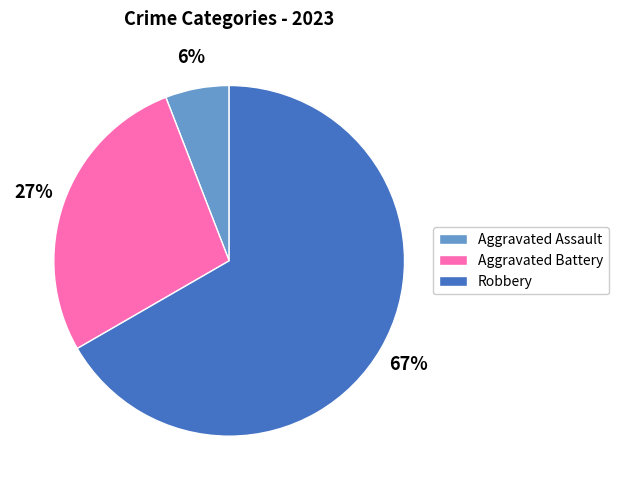

Rank the categories by value from highest to lowest.

Robbery, Aggravated Battery, Aggravated Assault